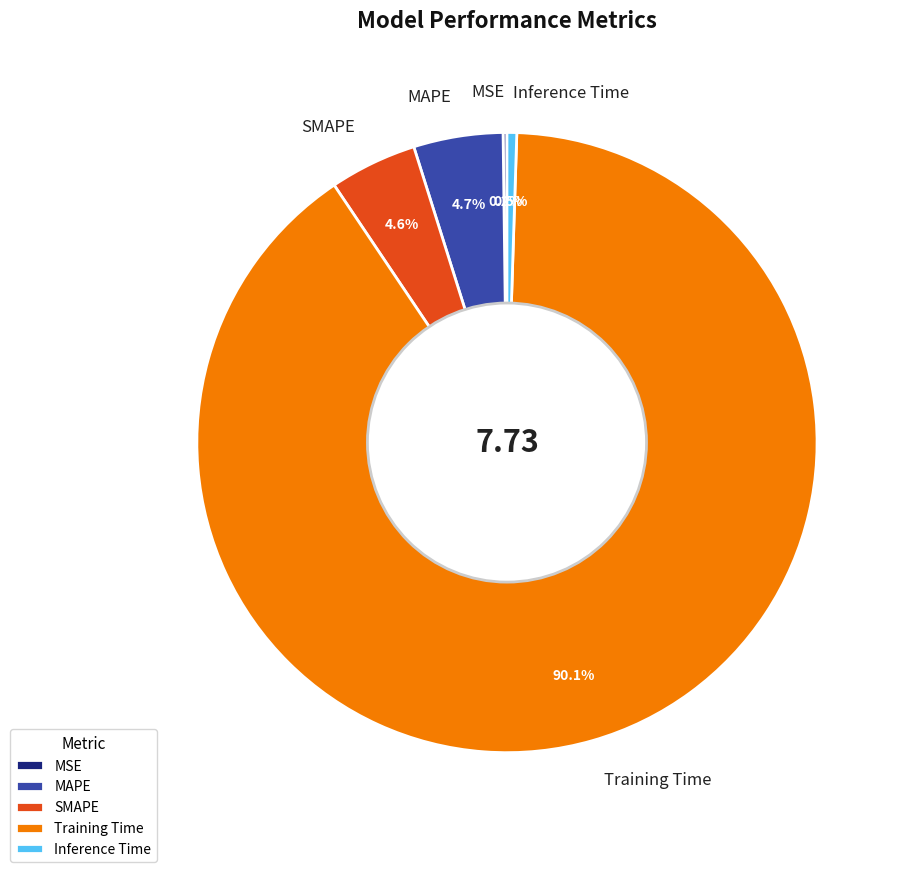

Which has a higher value, Training Time or SMAPE?

Training Time